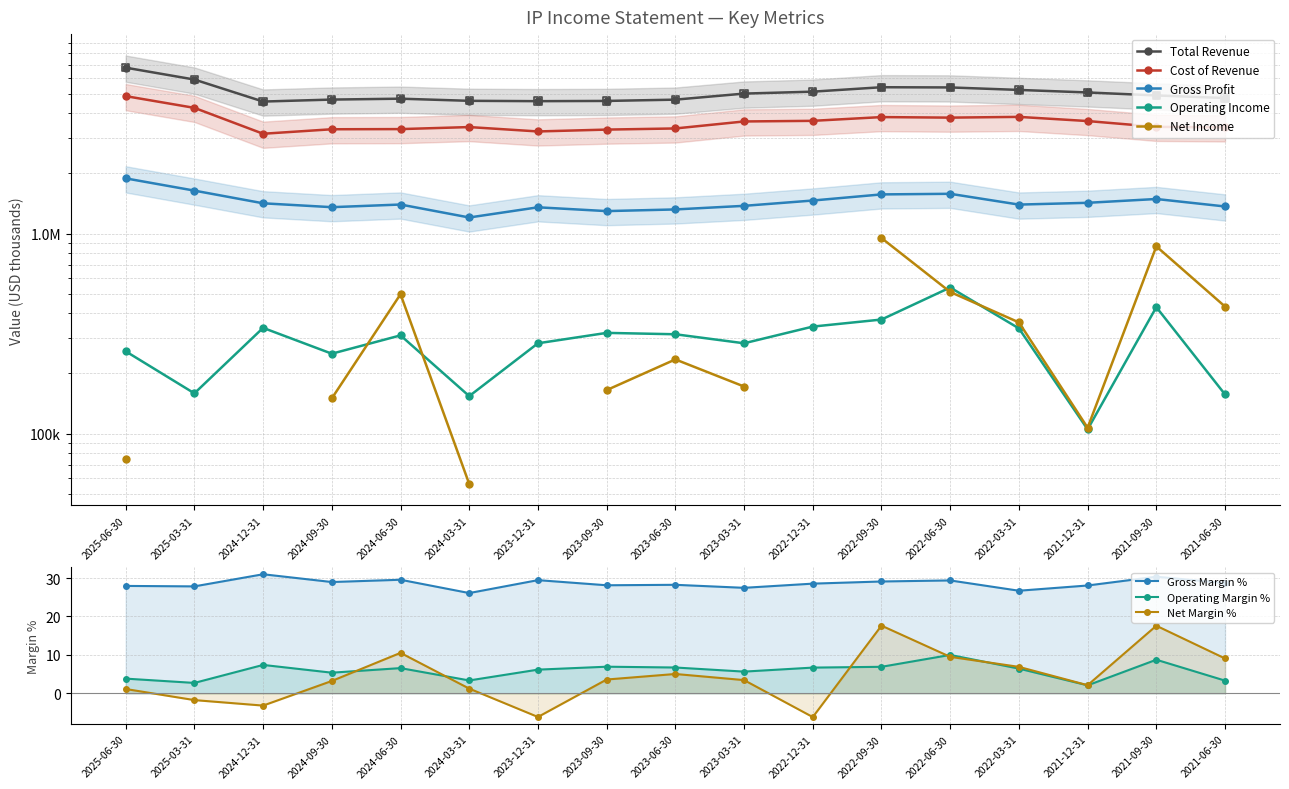

Which series contains the highest Y value?

Total Revenue